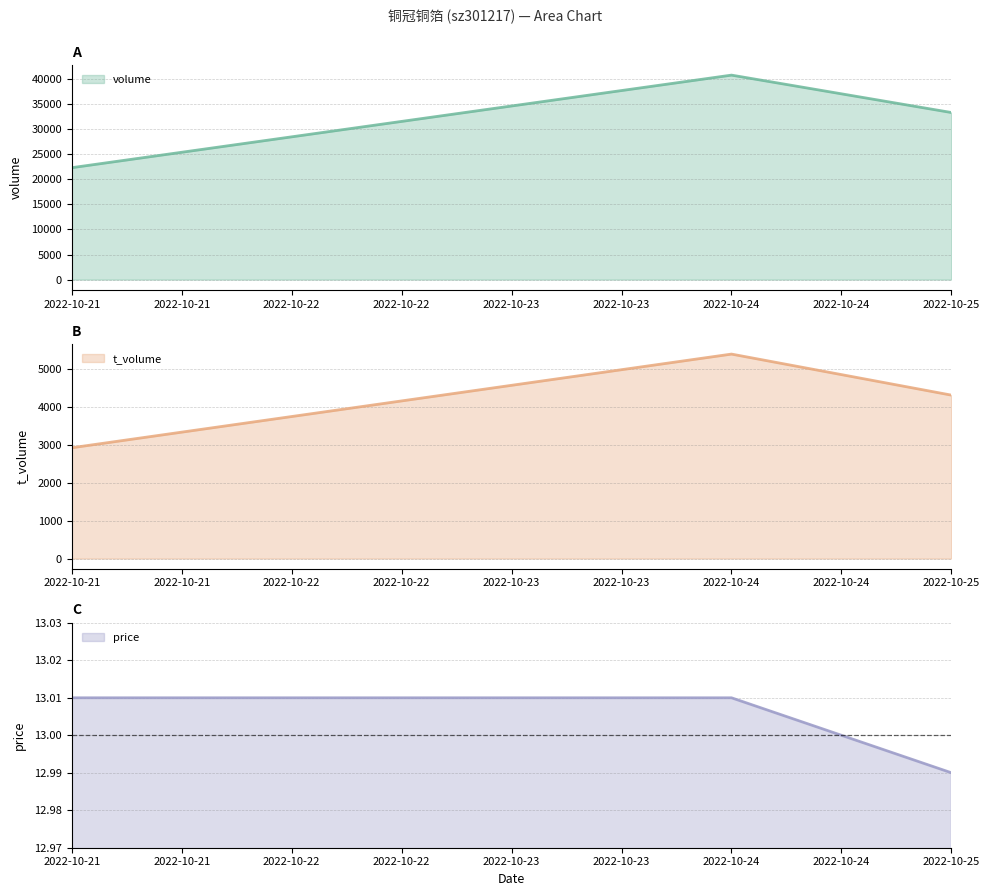

How many volume values are between 22322 and 40788?

3